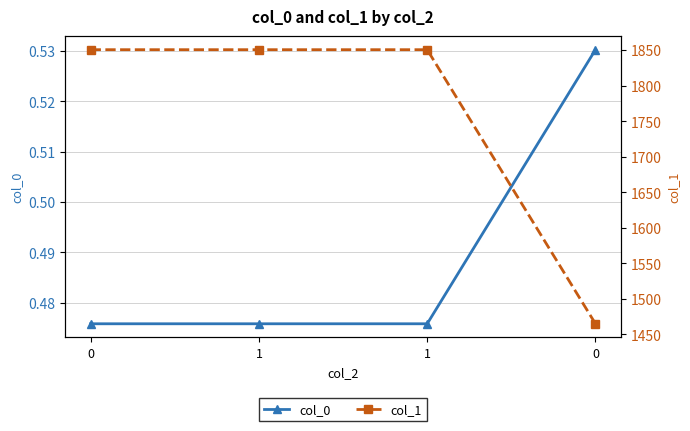

Rank the series at 1 from lowest to highest value.

col_0, col_1